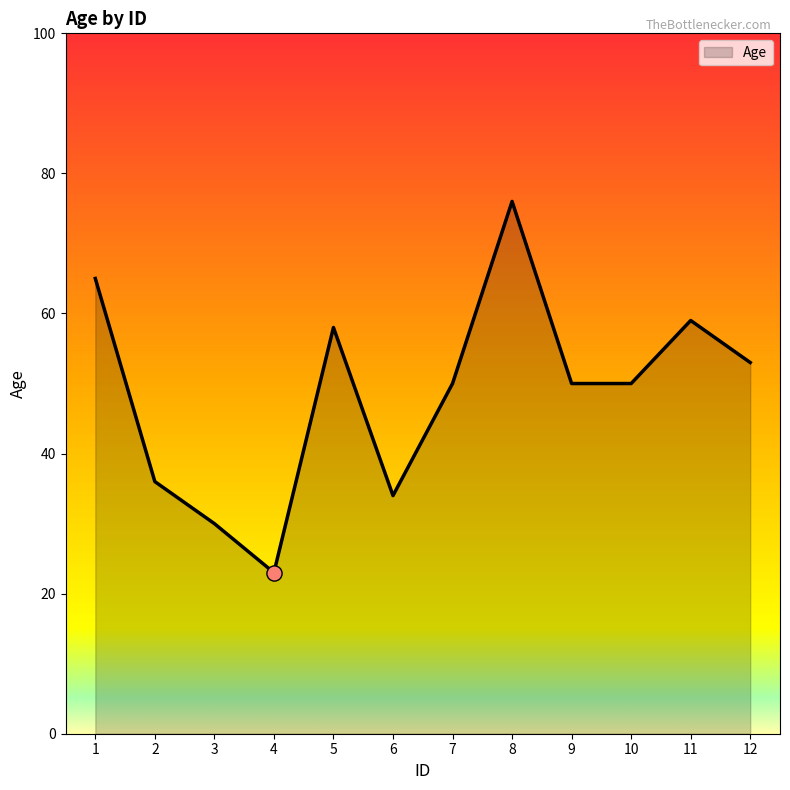

Approximately how many times larger is the value at 5 compared to 4?

2.5